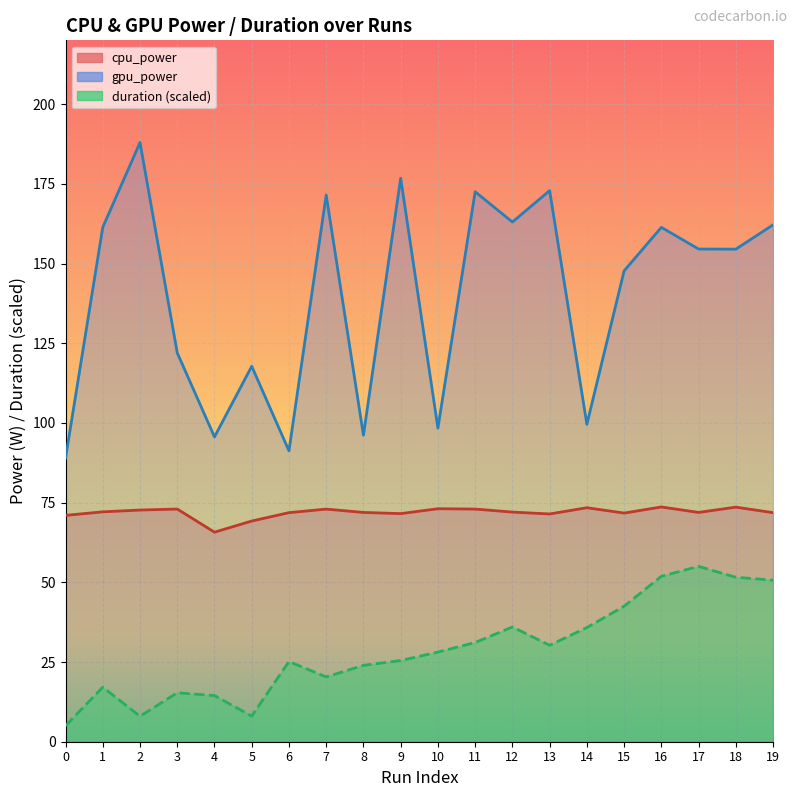

True or false: duration and cpu_power cross at least once.

False